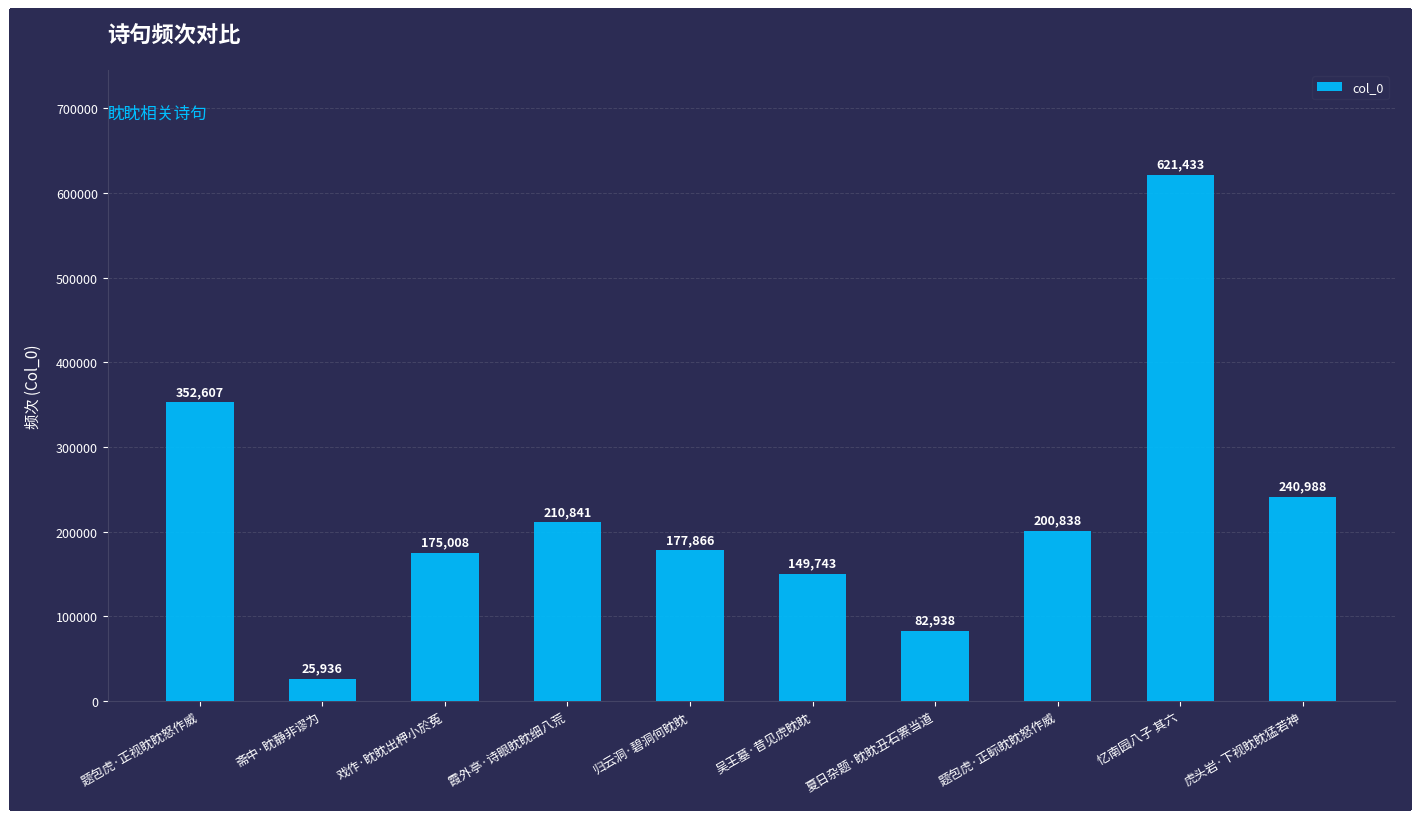

What is the ratio of the value at 虎头岩·下视眈眈猛若神 to the value at 归云洞·碧洞何眈眈?

1.4